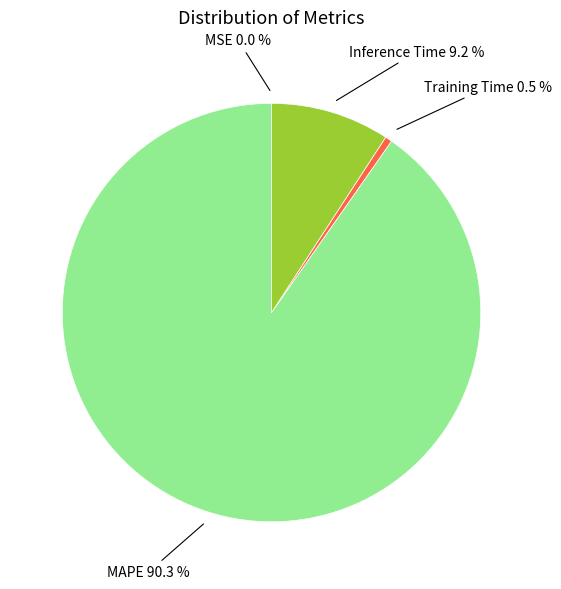

Does any single category account for the majority?

Yes